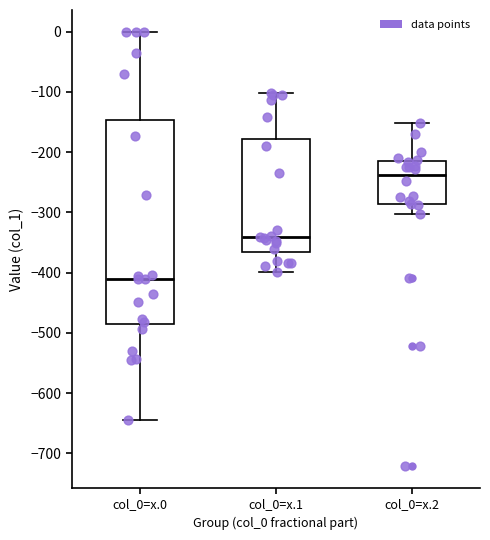

Reading left to right, read every box against the y-axis: the position of its median line, the range the box covers, and the ends of its whiskers. The values are not printed on the chart, so give them approximately, as read against the axis.

col_0=x.0: median -410, box -480 to -150, whiskers -640 to 0
col_0=x.1: median -340, box -370 to -180, whiskers -400 to -100
col_0=x.2: median -240, box -290 to -220, whiskers -300 to -150